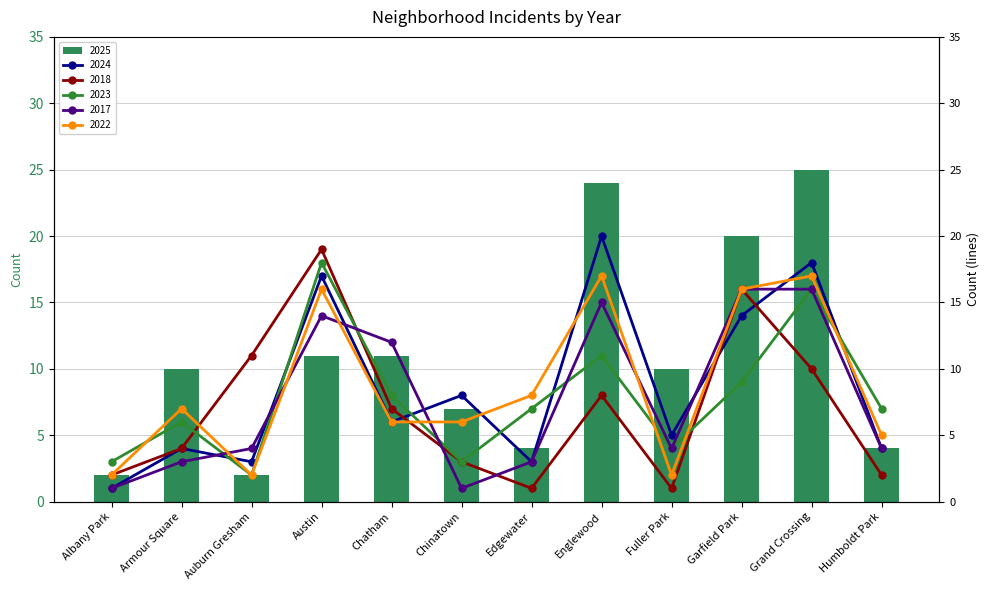

Where is 2018 nearest to the value 10?

Grand Crossing